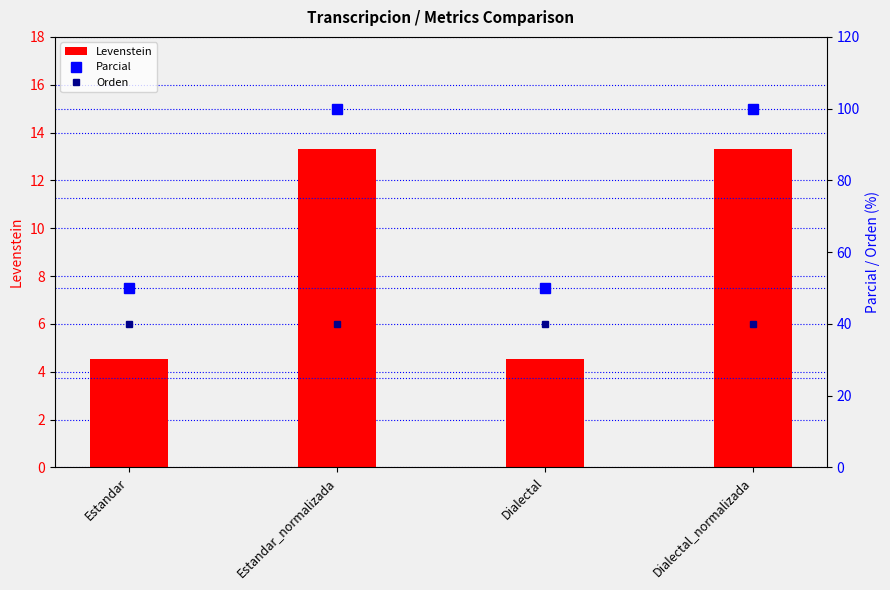

At Dialectal_normalizada, list the series in order from largest to smallest.

Parcial, Orden, Levenstein